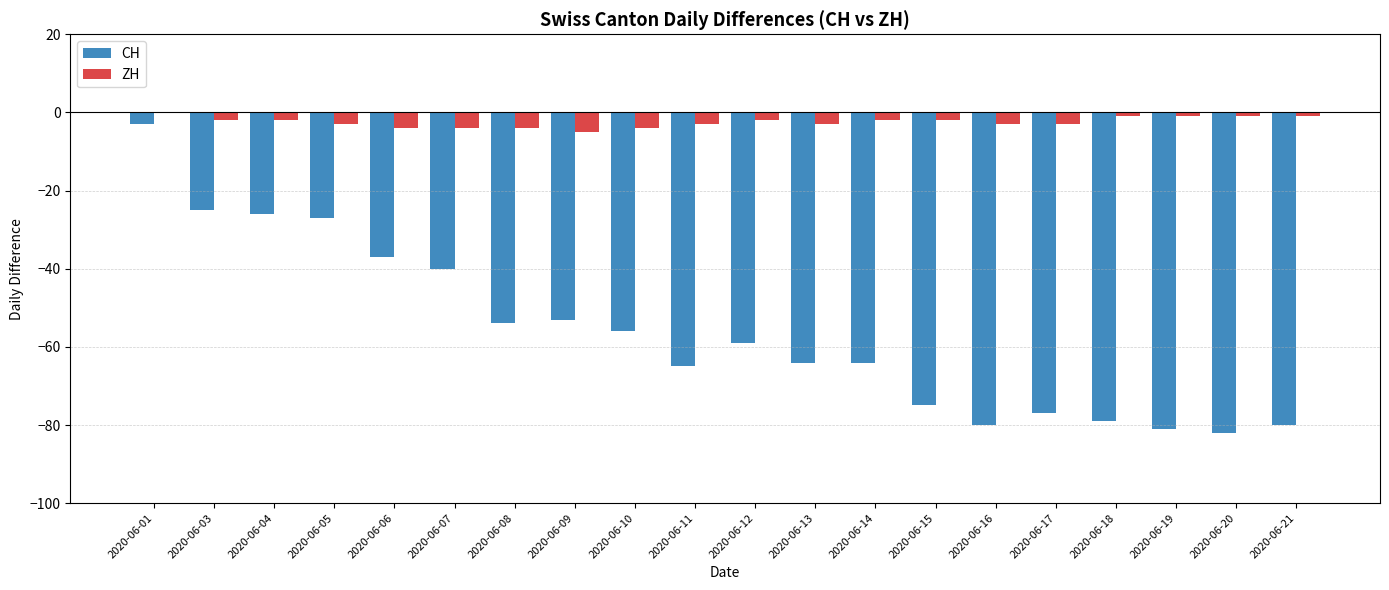

How many data points does each series have?

20